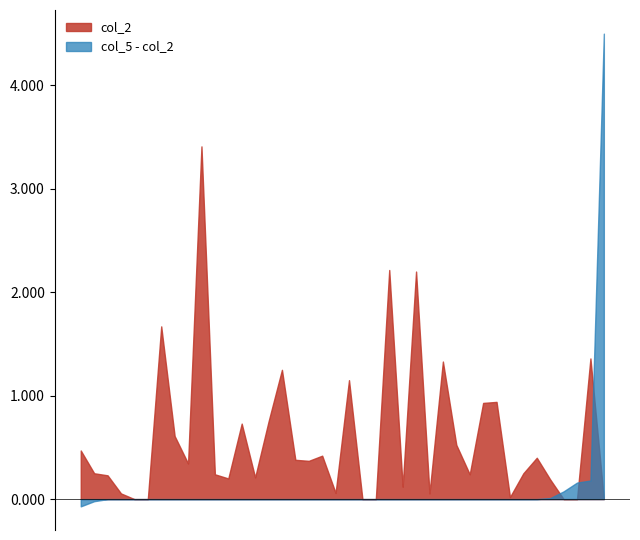

What is the greatest value displayed?

4.5